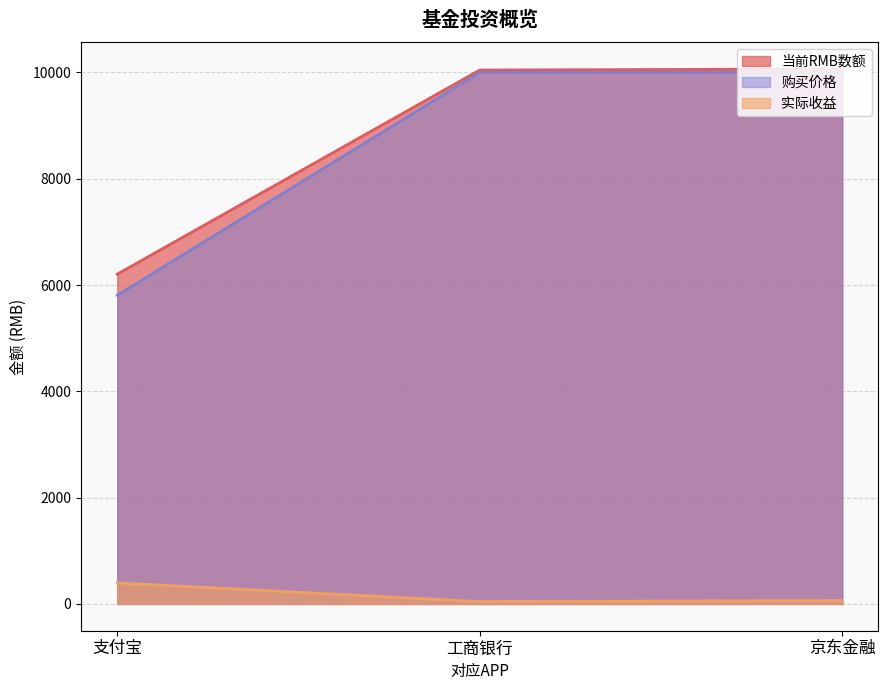

Which series has the largest total across all categories?

当前RMB数额